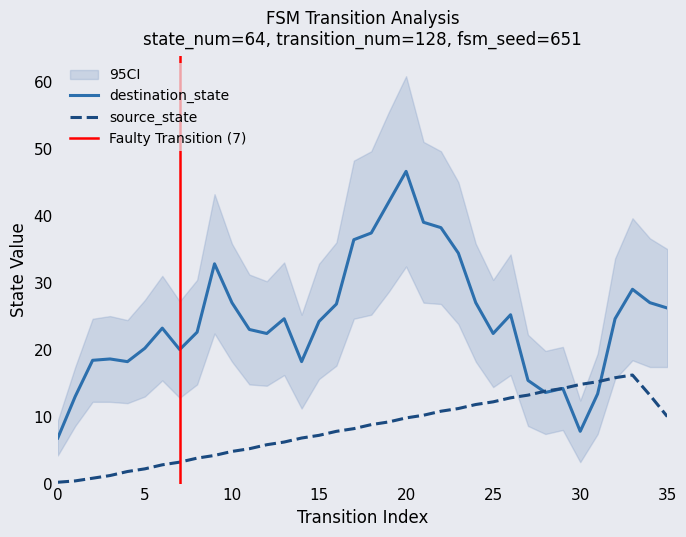

Is the value of source_state at 0 greater than the value of destination_state at 13?

No